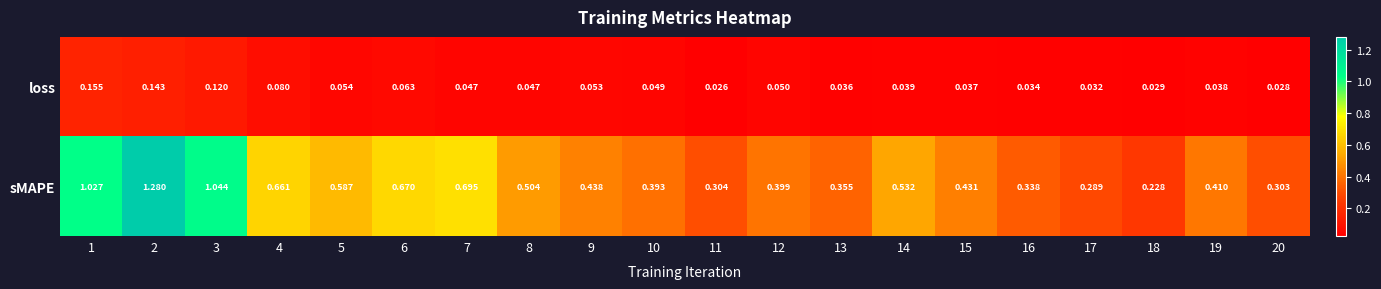

List the series in order of their peak value, highest first.

sMAPE, loss